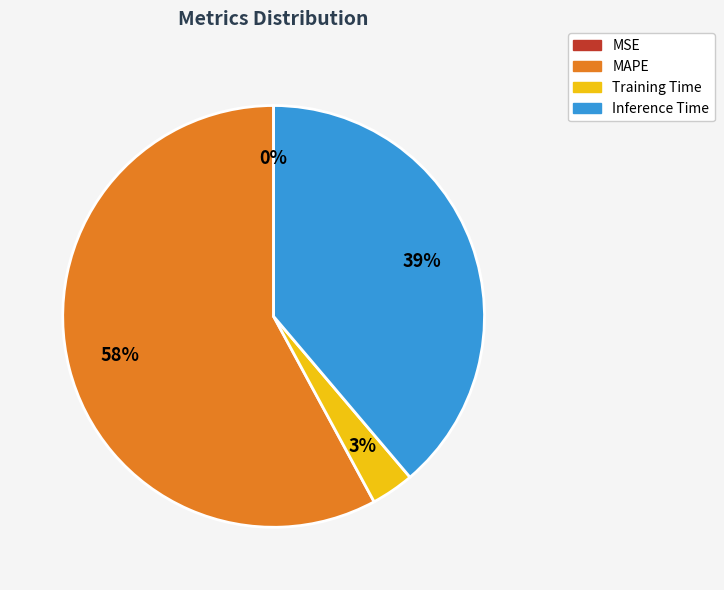

Is the sum of MAPE and Training Time greater than half?

Yes